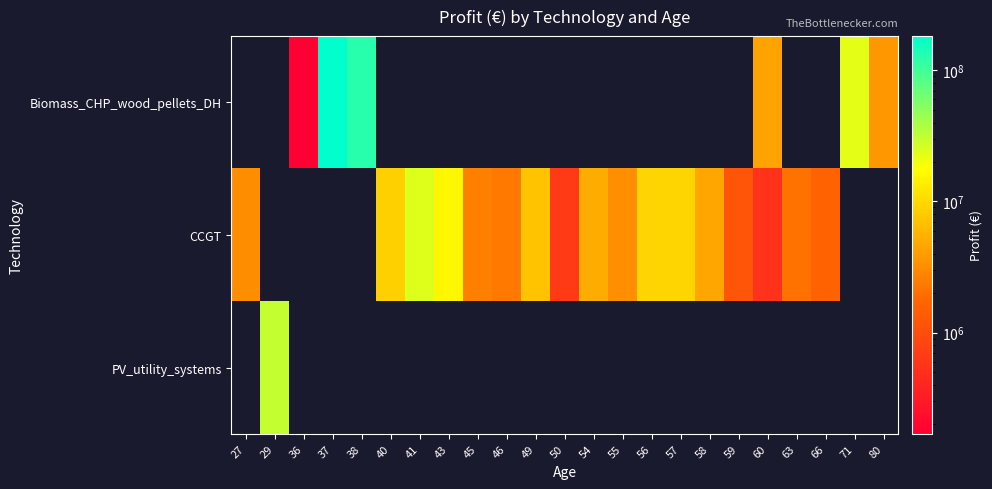

Between 41 and 66, which series saw the biggest shift?

CCGT